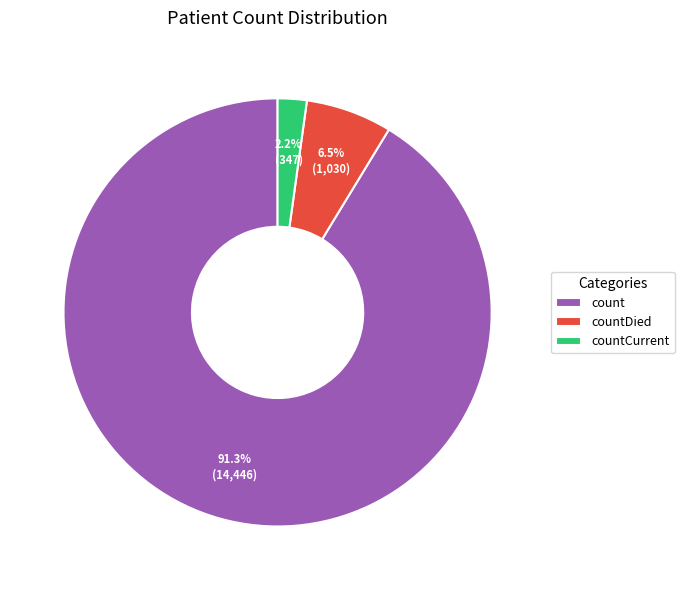

Which has a higher value, countCurrent or countDied?

countDied